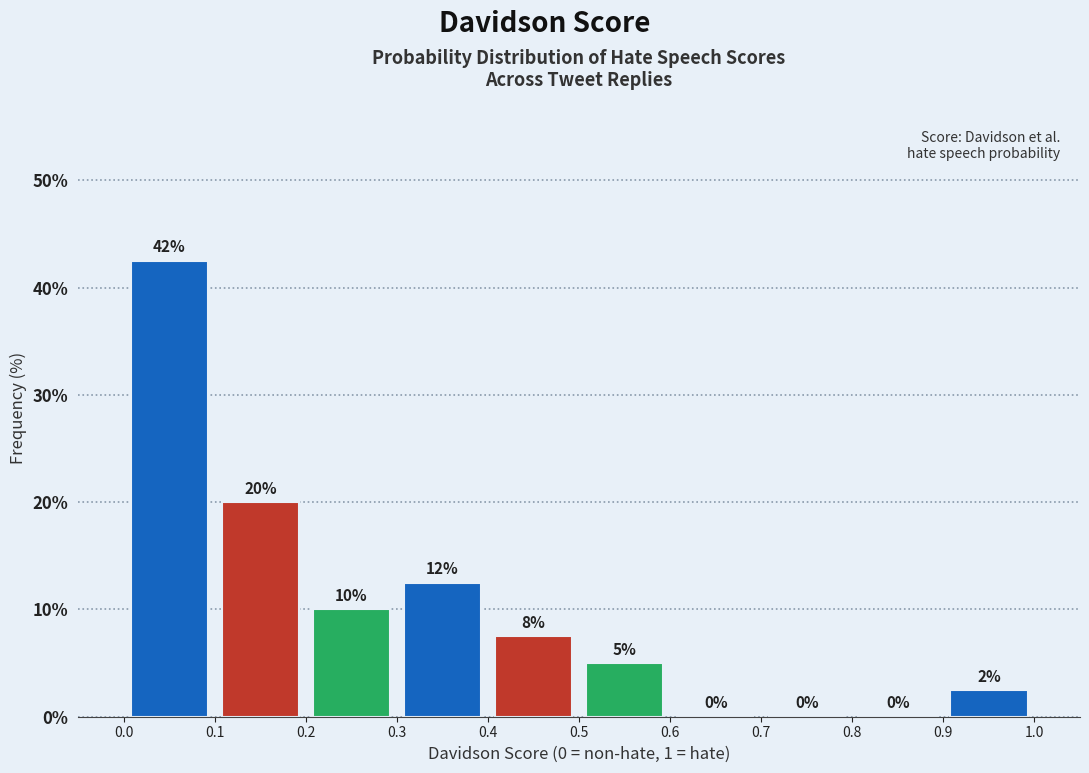

Which range on the x-axis has the tallest bar?

0.0 to 0.1